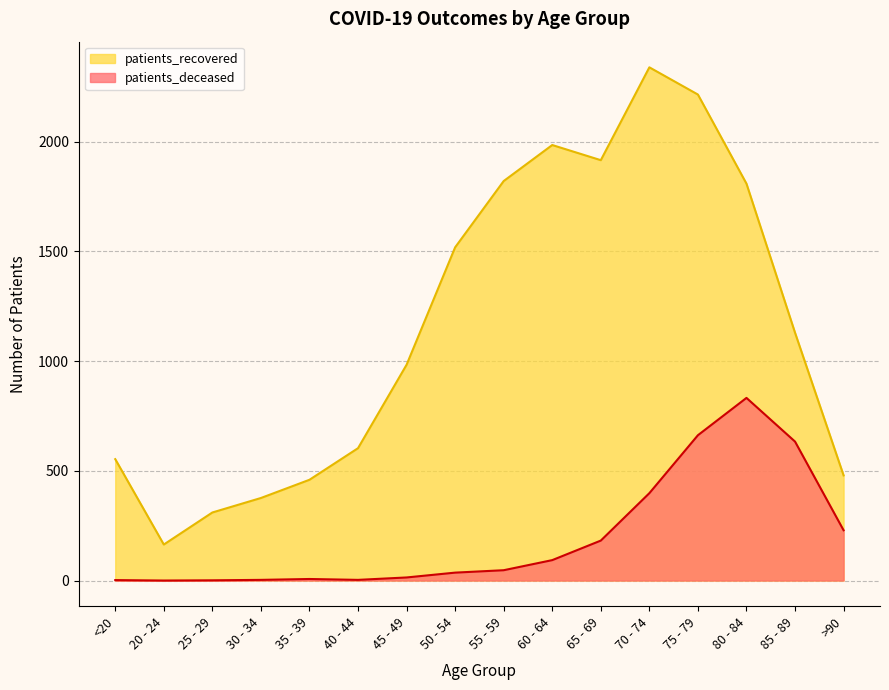

True or false: patients_deceased and patients_recovered intersect in this chart.

False